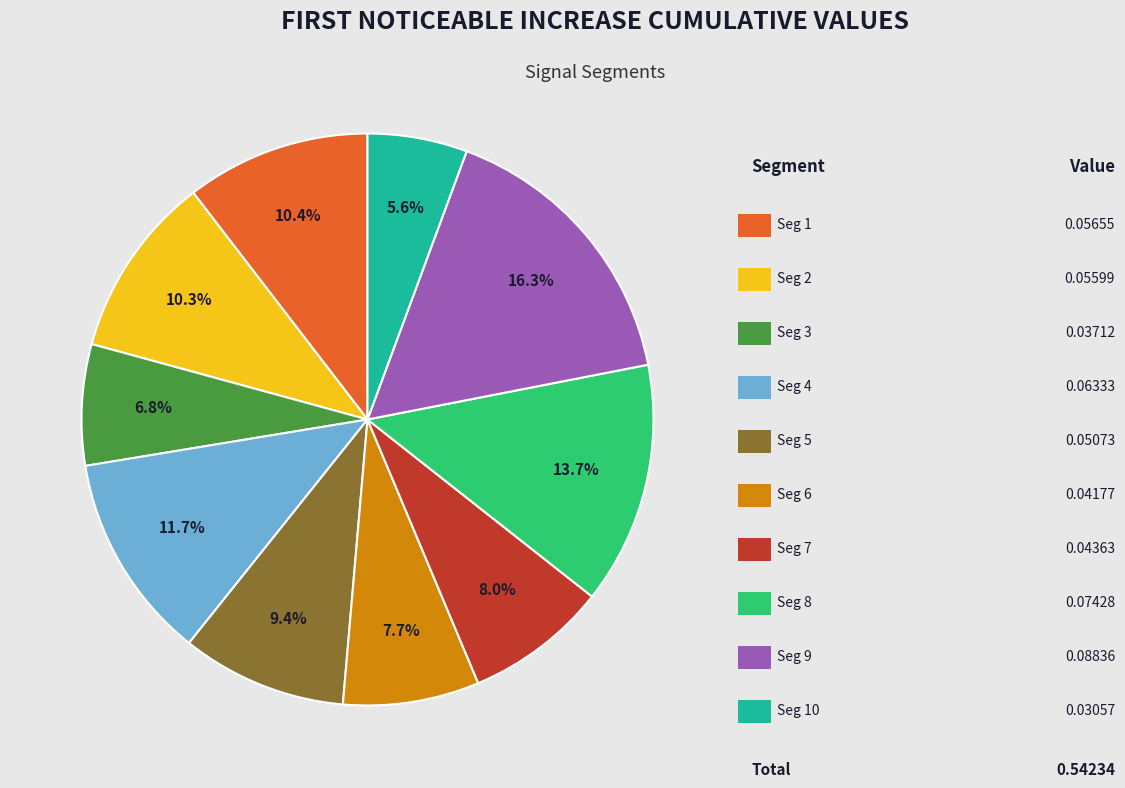

Does any single category account for the majority?

No